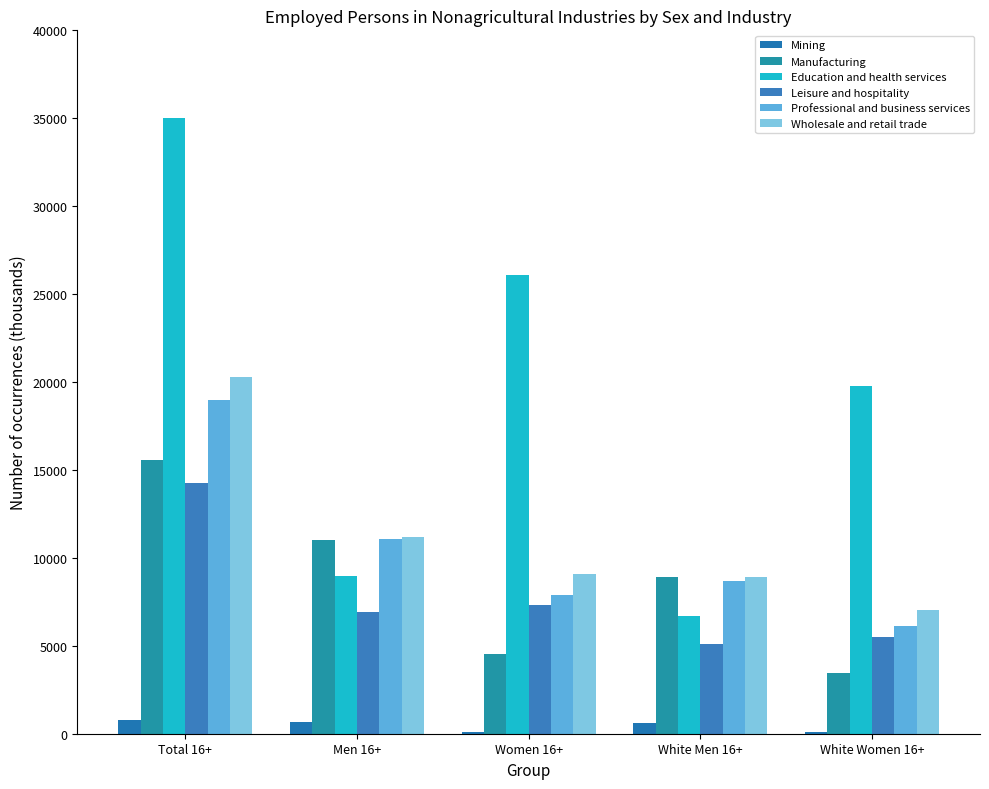

What is the total value across all series at Total 16+?

104875